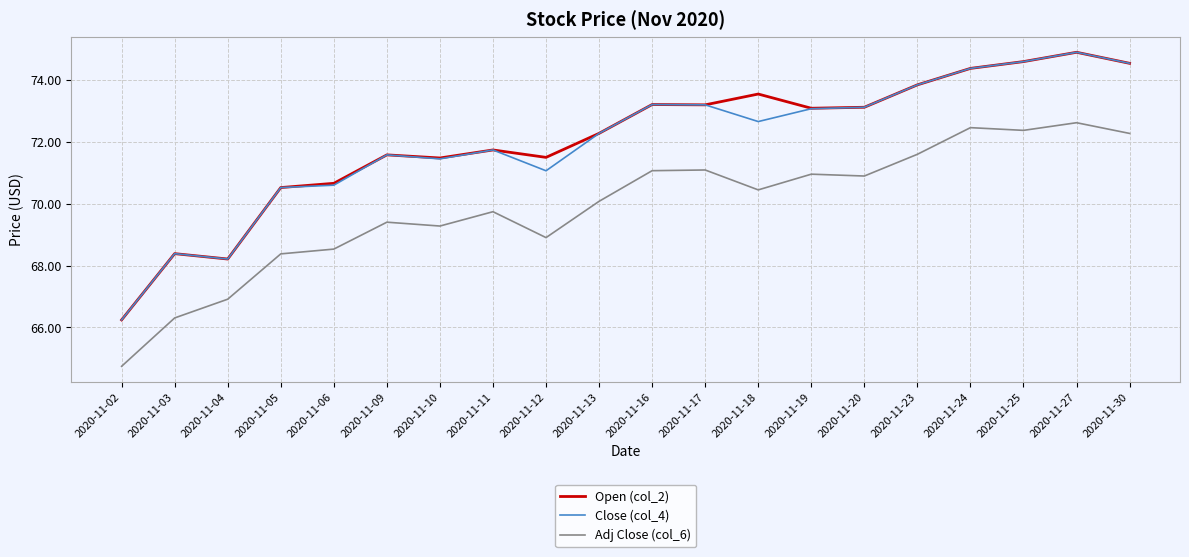

In Adj Close (col_6), how many points are higher than both neighbors (excluding endpoints)?

6